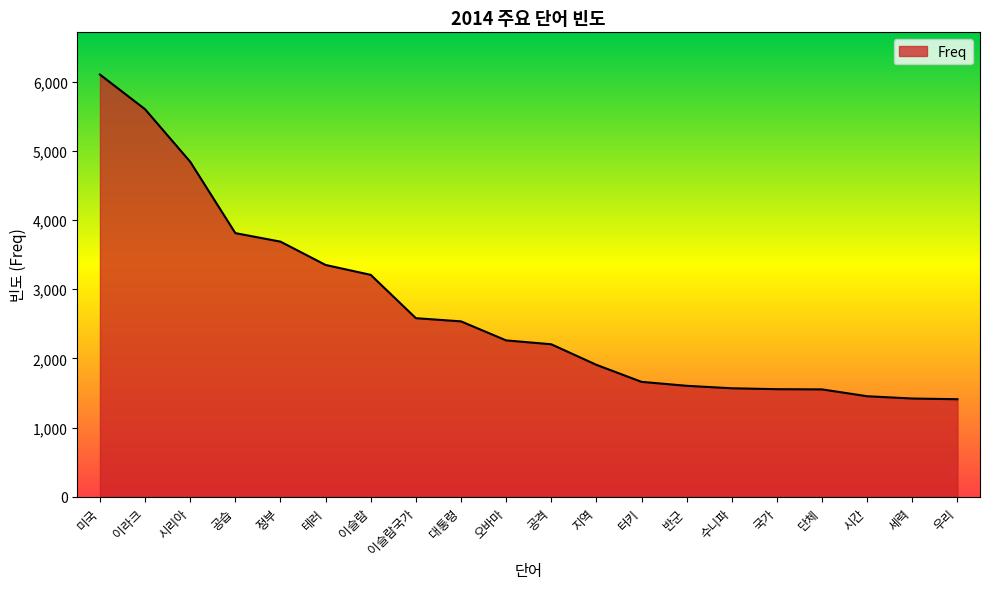

What is the change in value from 공격 to 세력?

-784